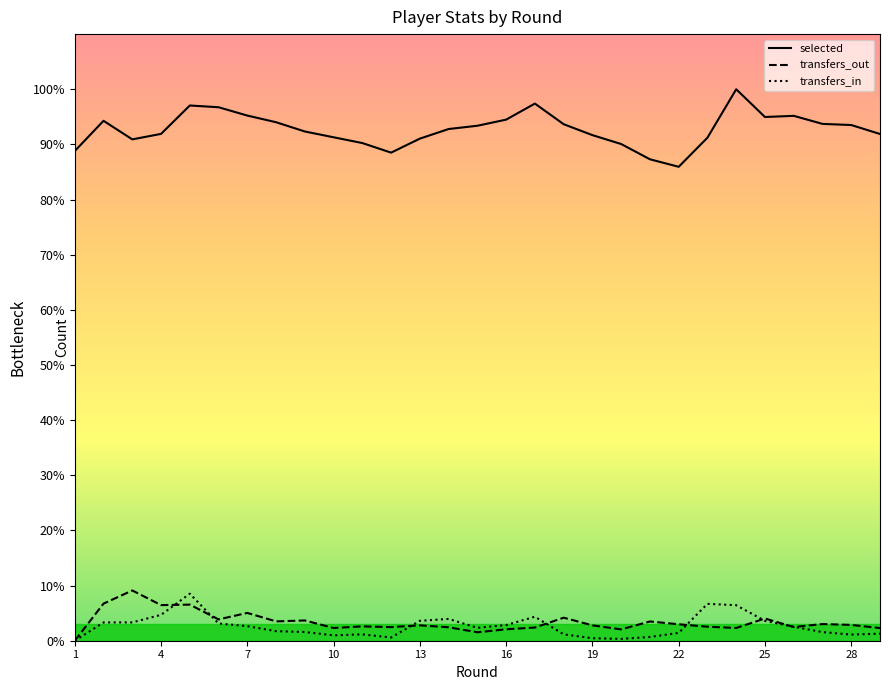

Which has a higher value, 8 or 20?

8